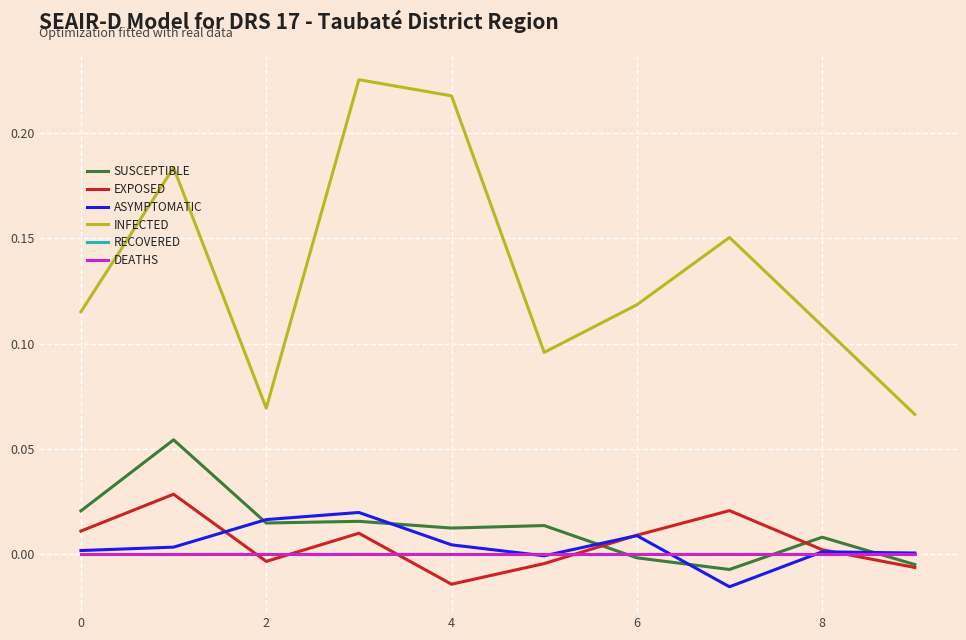

How many lines are shown in the chart?

6